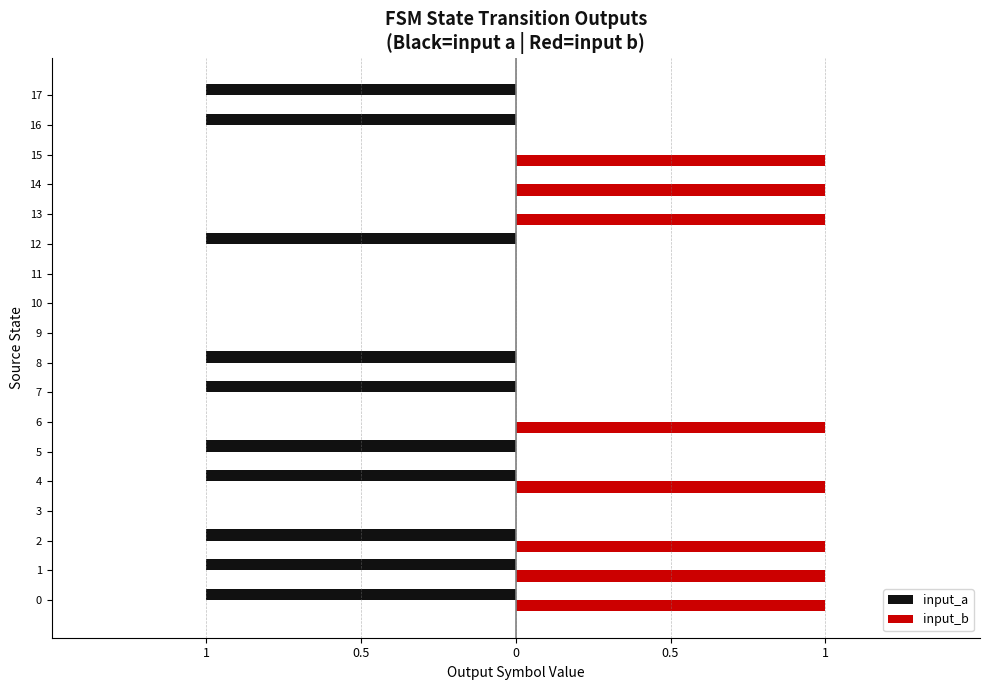

What are all the series names shown in the legend?

input_a, input_b